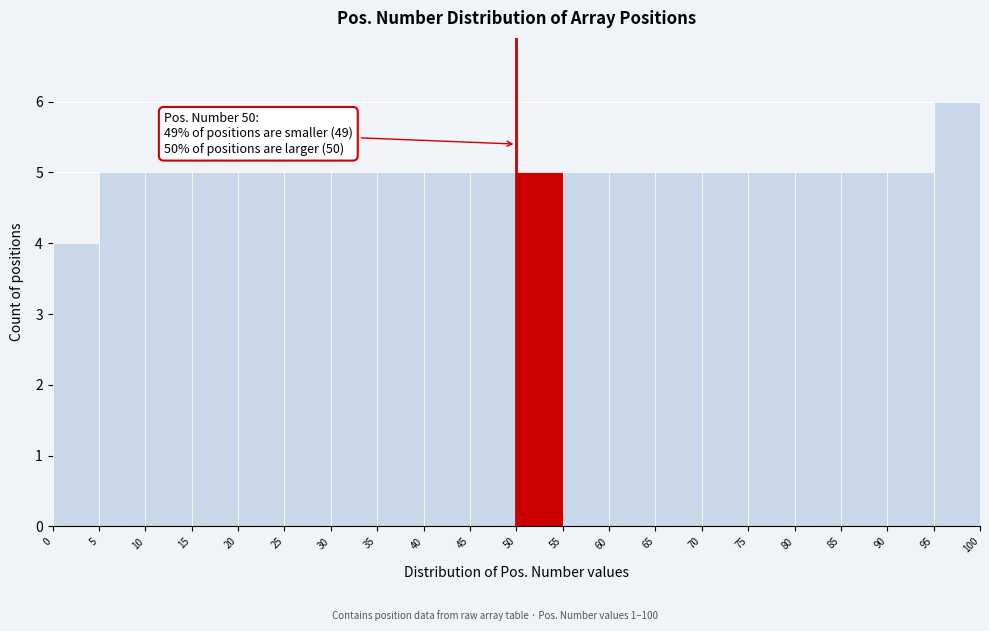

Over which range of the x-axis is the bar tallest?

95 to 100